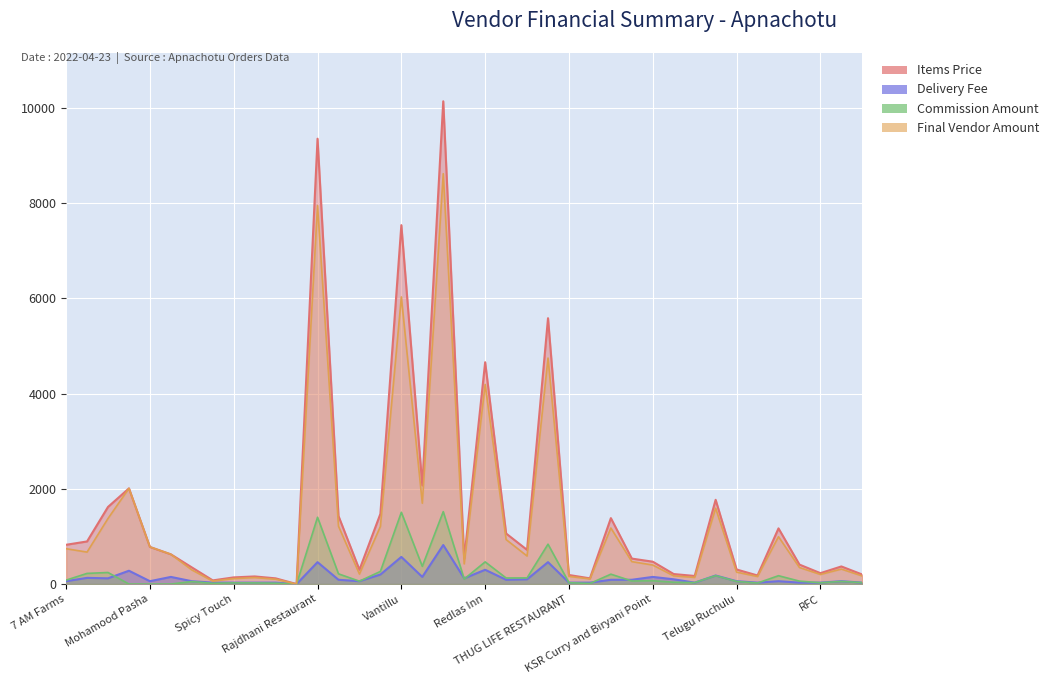

What is the sum of all Anpachotu Comission Amount values?

8751.1